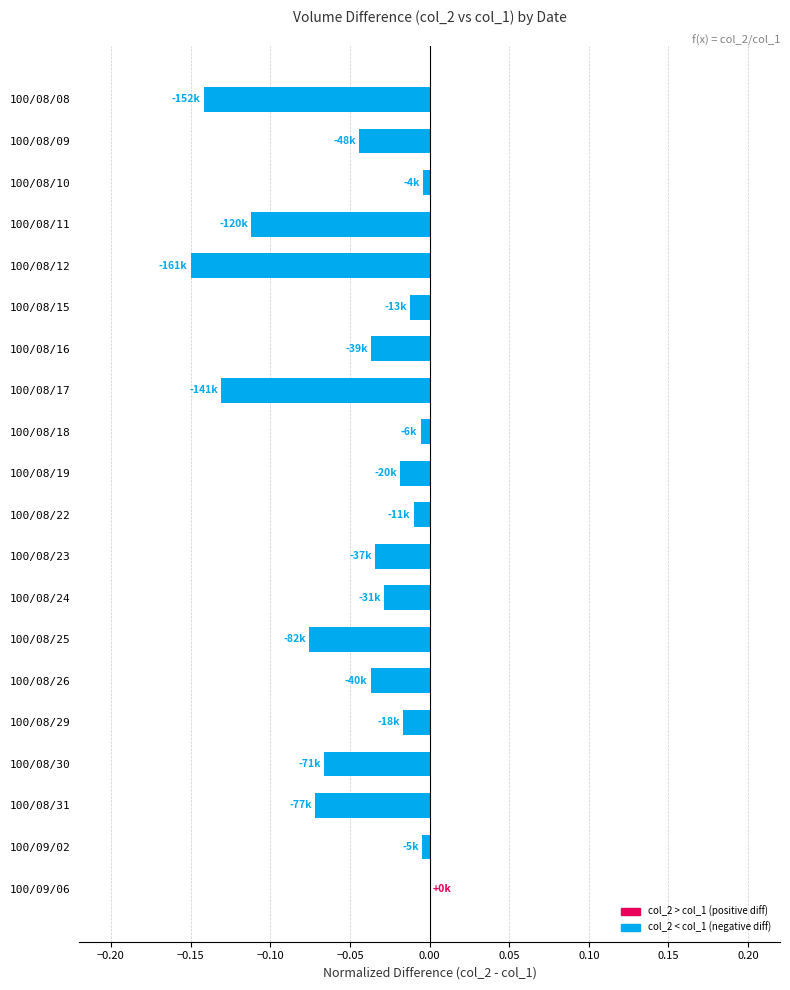

Are the bars horizontal?

Yes